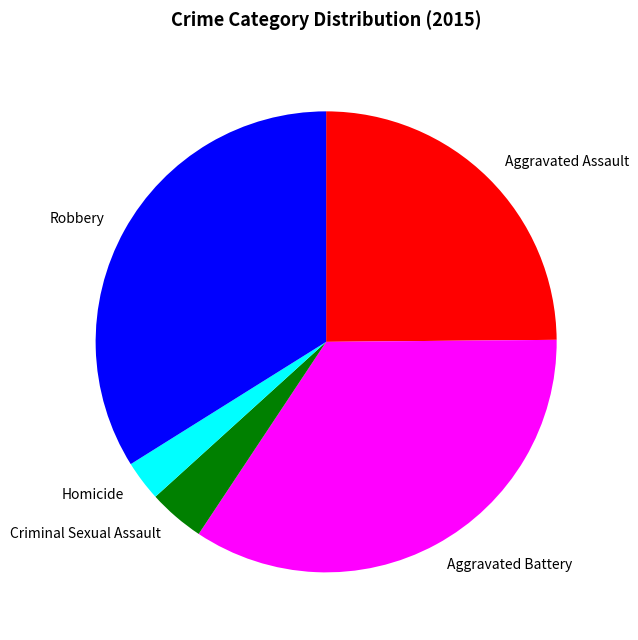

How many segments does this pie chart have?

5